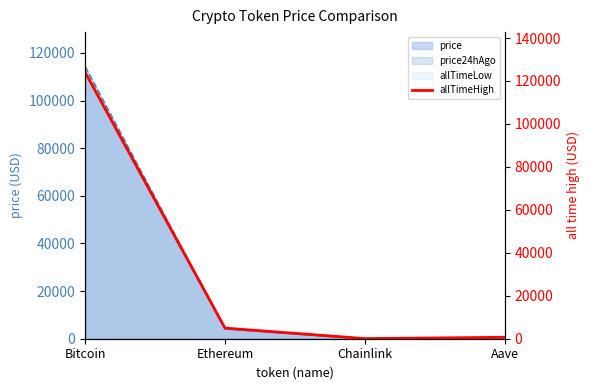

Which label corresponds to the largest value in the chart?

Bitcoin